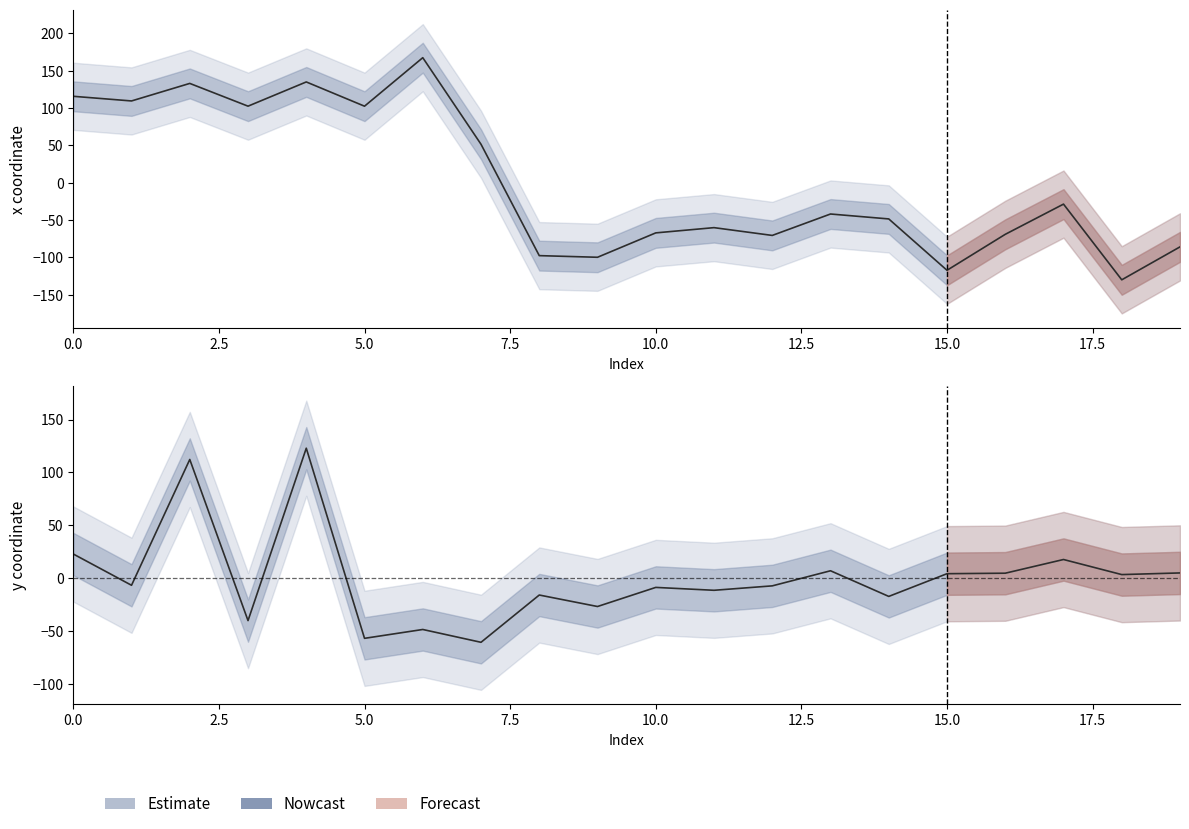

How many intersections are there between x and y?

1